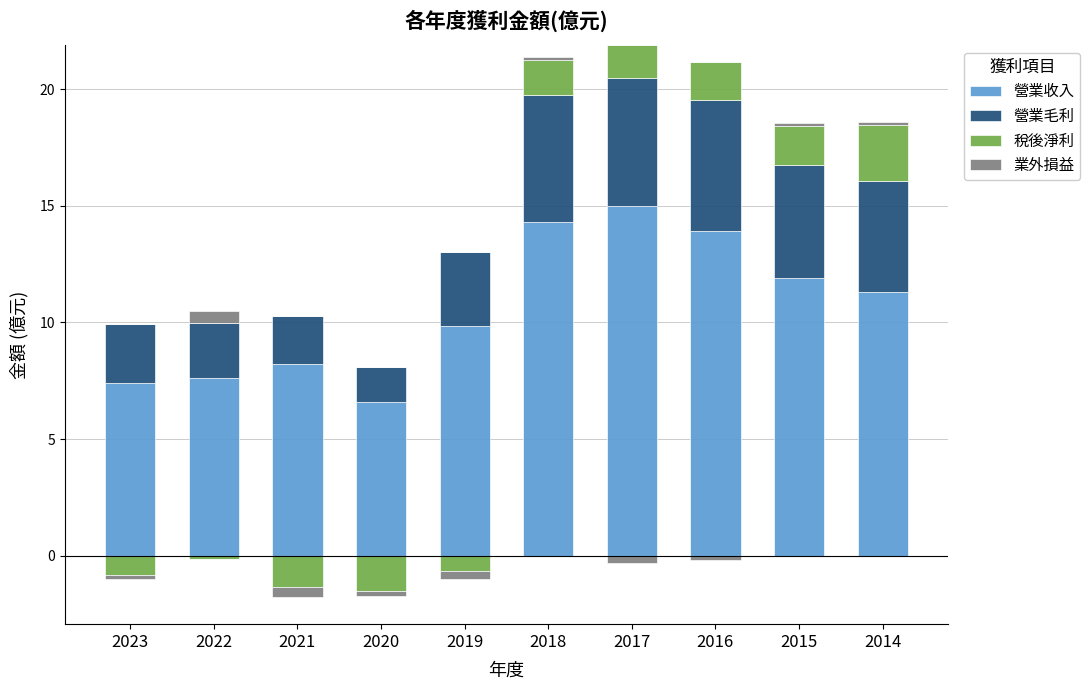

The value of 營業毛利 at 2014 is 3.2. True or false?

False